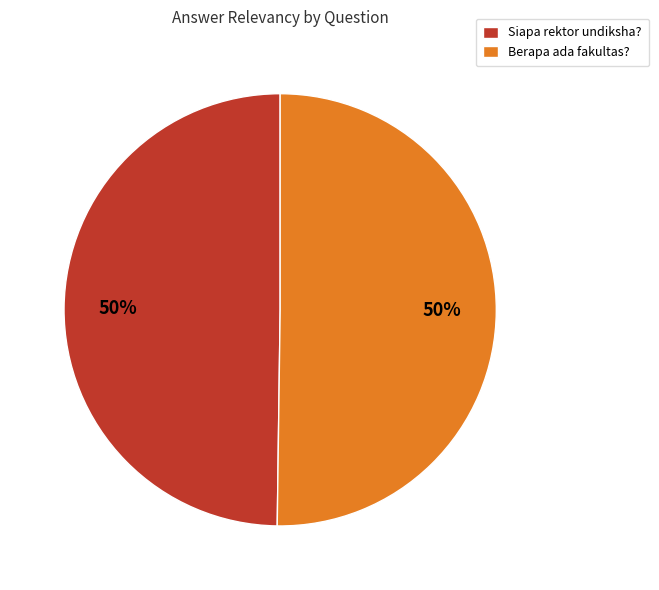

True or false: Siapa rektor undiksha? accounts for 50% of the total.

True